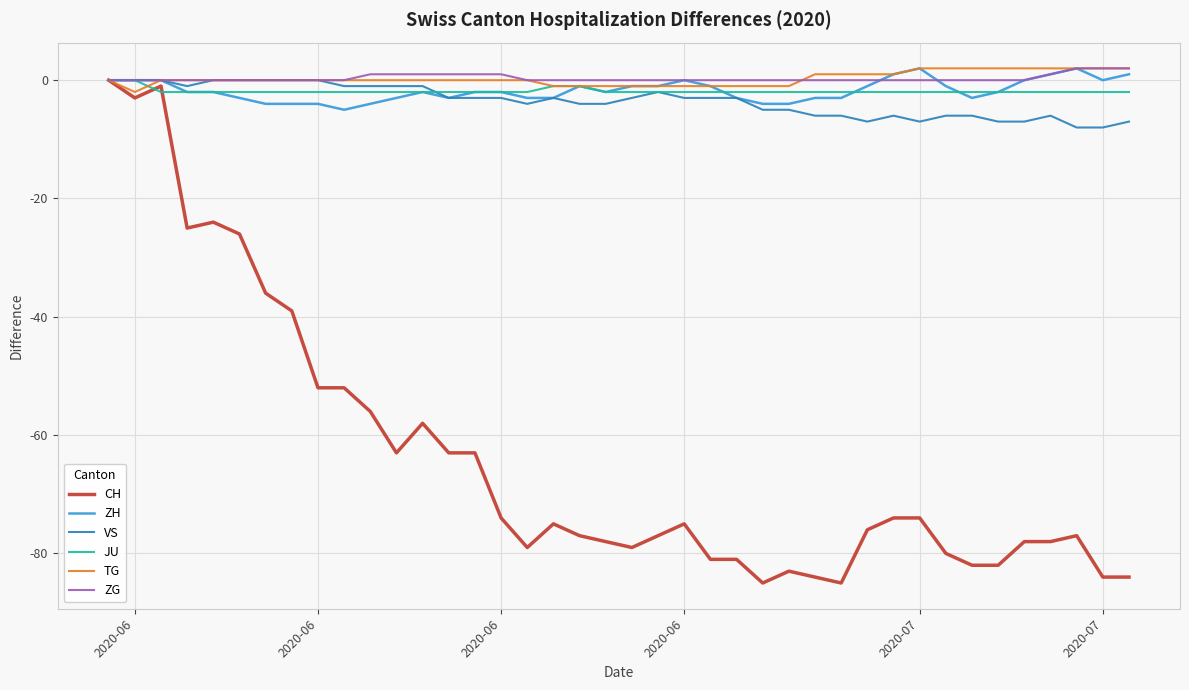

Does the chart display data point markers on the line(s)?

No